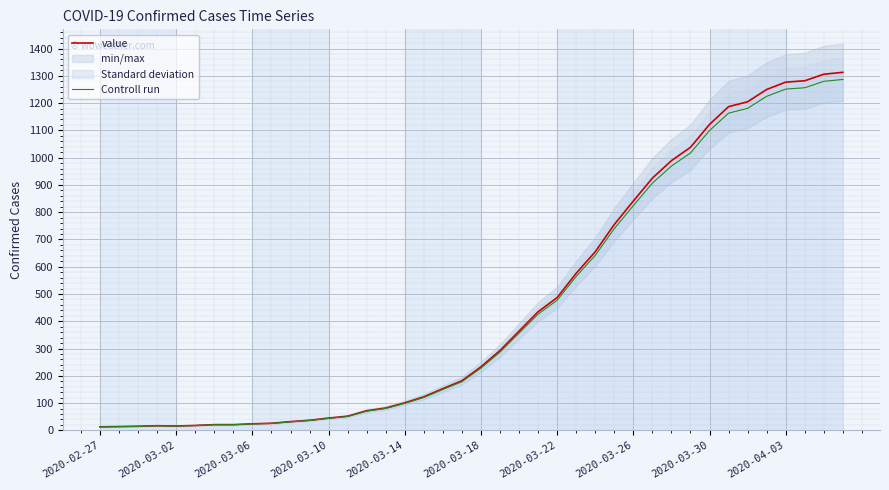

True or false: Controll run and value intersect in this chart.

False